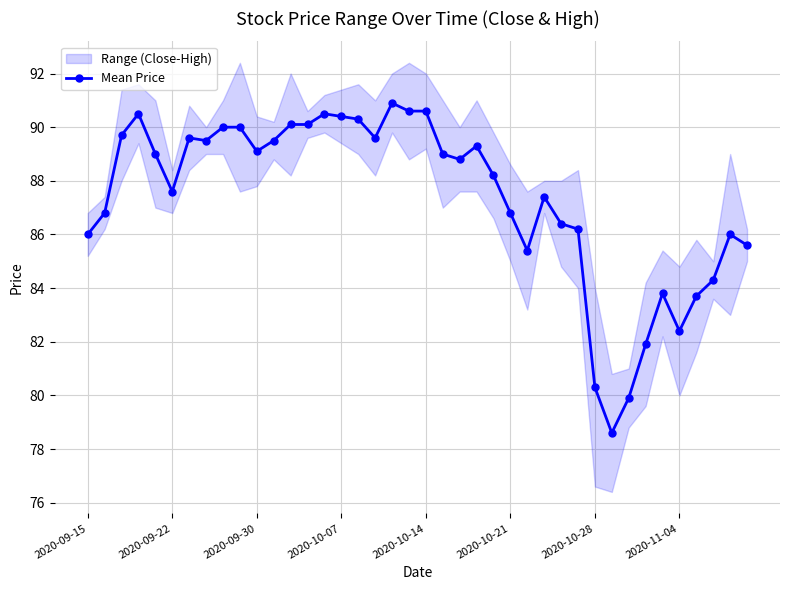

Reading left to right, what are all the values shown in this chart?

86.0	86.8	89.7	90.5	89.0	87.6	89.6	89.5	90.0	90.0	89.1	89.5	90.1	90.1	90.5	90.4	90.3	89.6	90.9	90.6	90.6	89.0	88.8	89.3	88.2	86.8	85.4	87.4	86.4	86.2	80.3	78.6	79.9	81.9	83.8	82.4	83.7	84.3	86.0	85.6